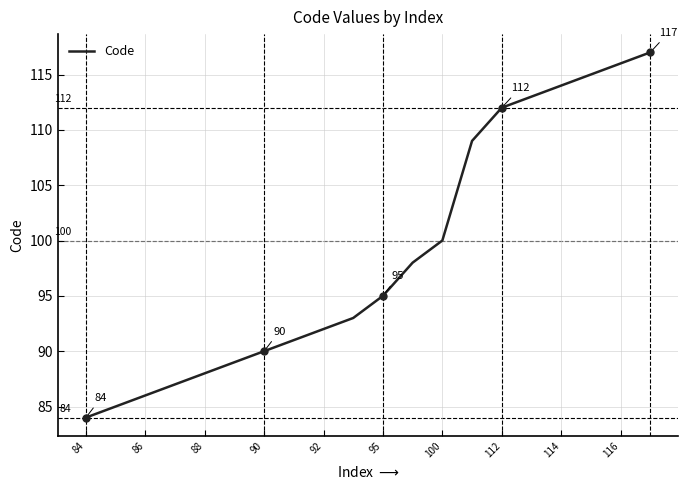

What is the difference between the maximum and minimum values?

33